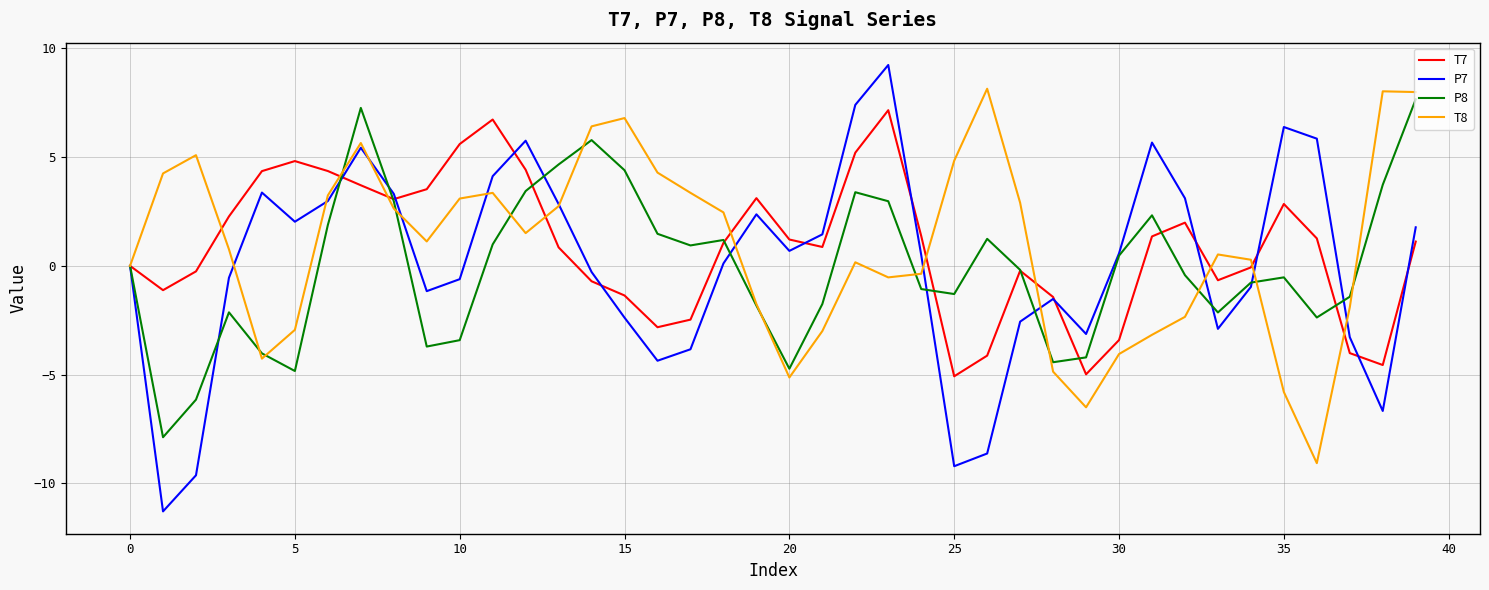

Which series has the widest spread of values?

P7